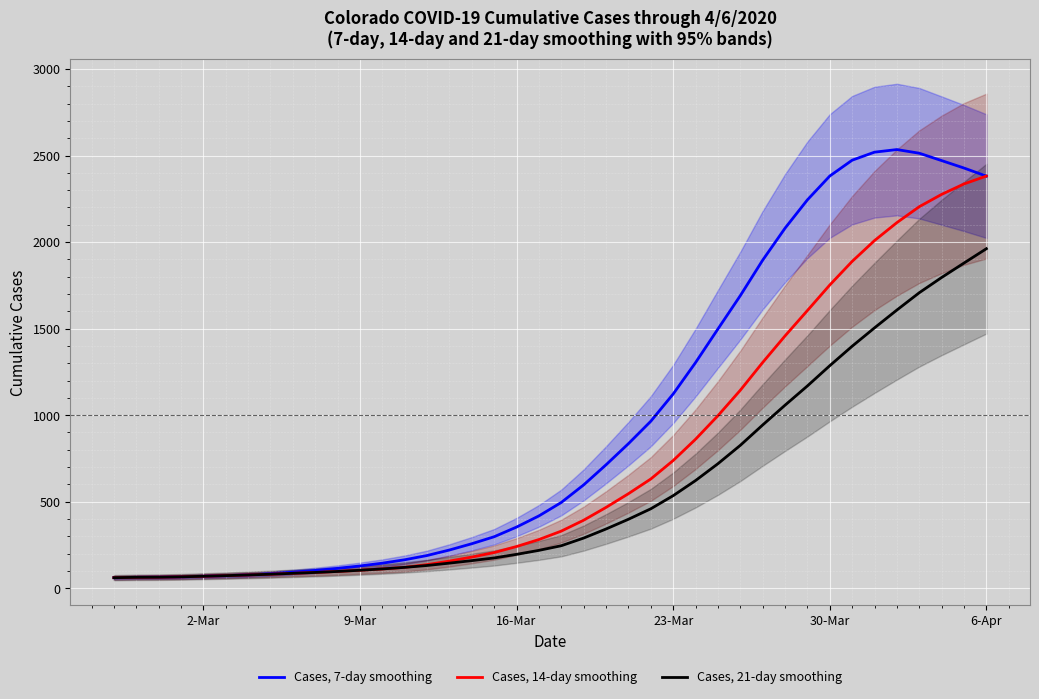

What is the highest value of the Cases, 21-day smoothing series?

1961.7